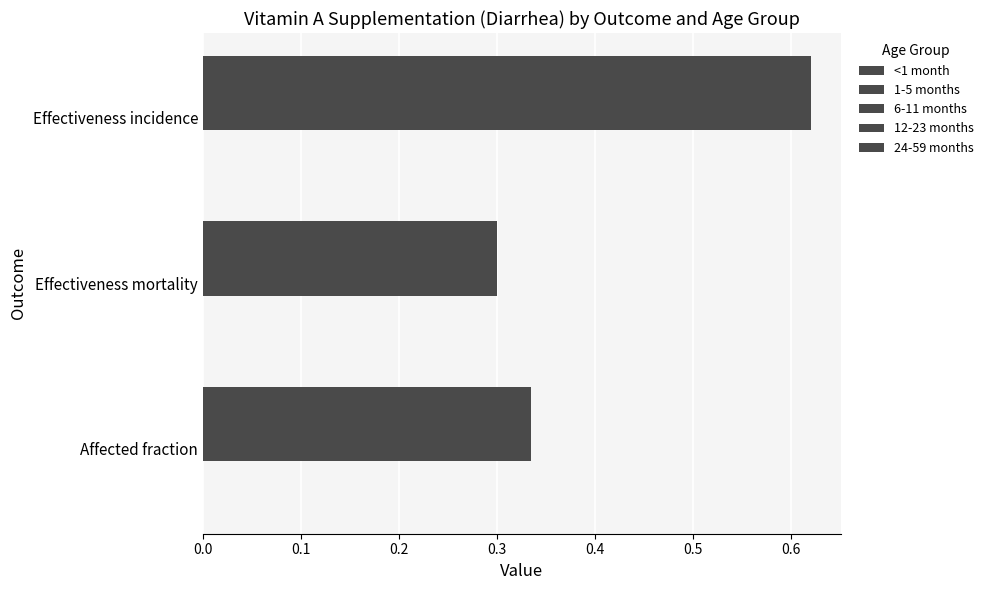

What is the maximum value shown in the chart?

0.6